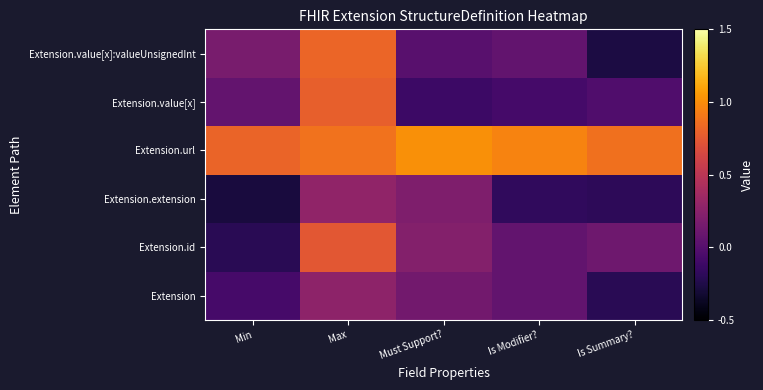

Between Is Summary? and Max, which is larger?

Max